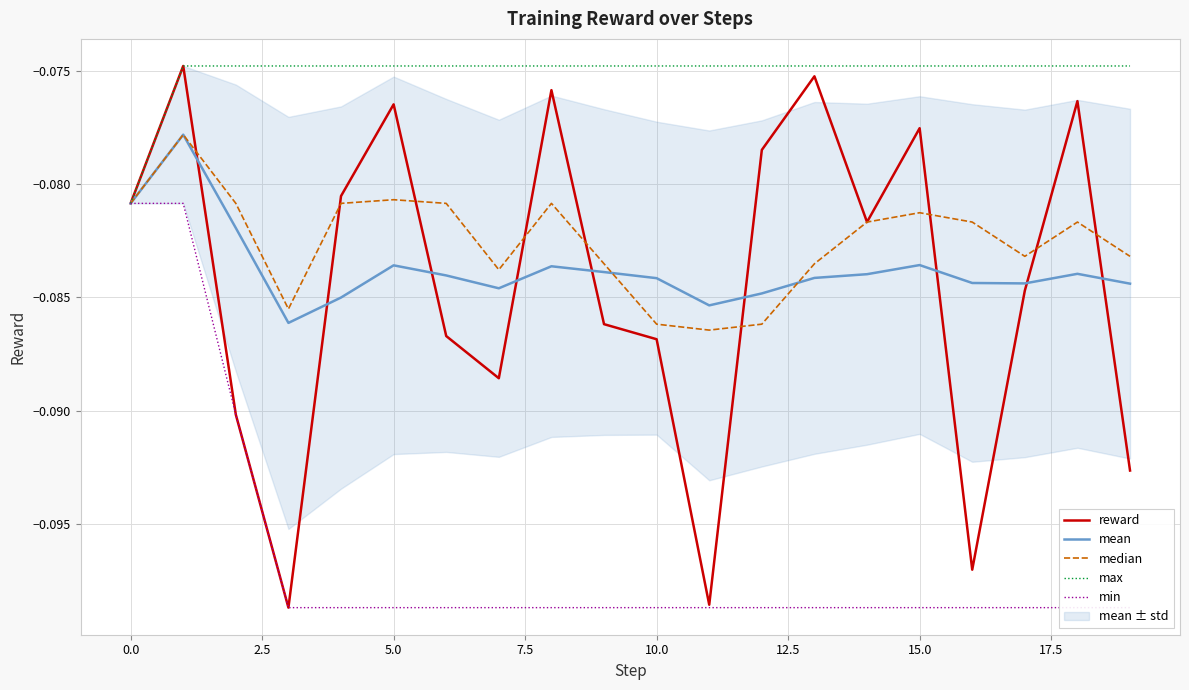

True or false: min has a value of -0.1 at 15.

True